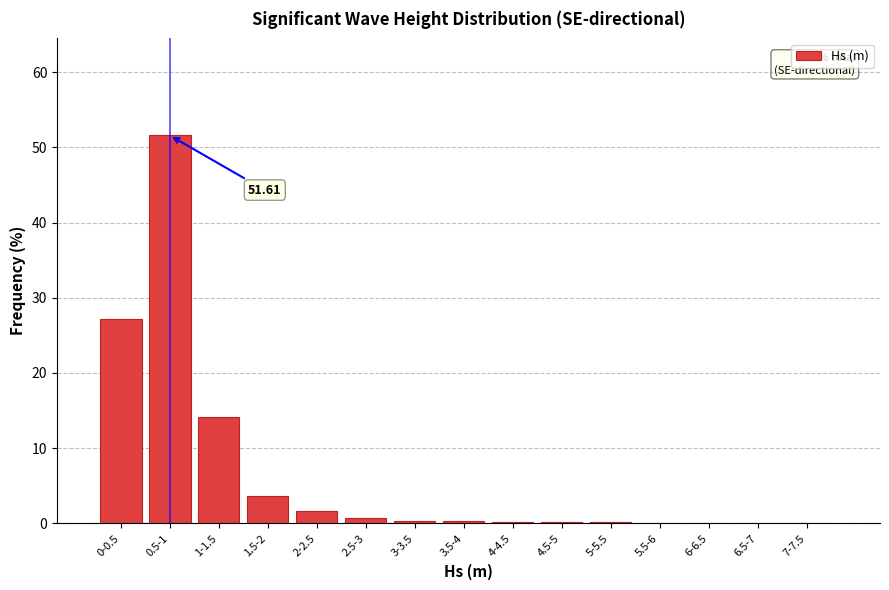

What is the sum of all values?

99.9